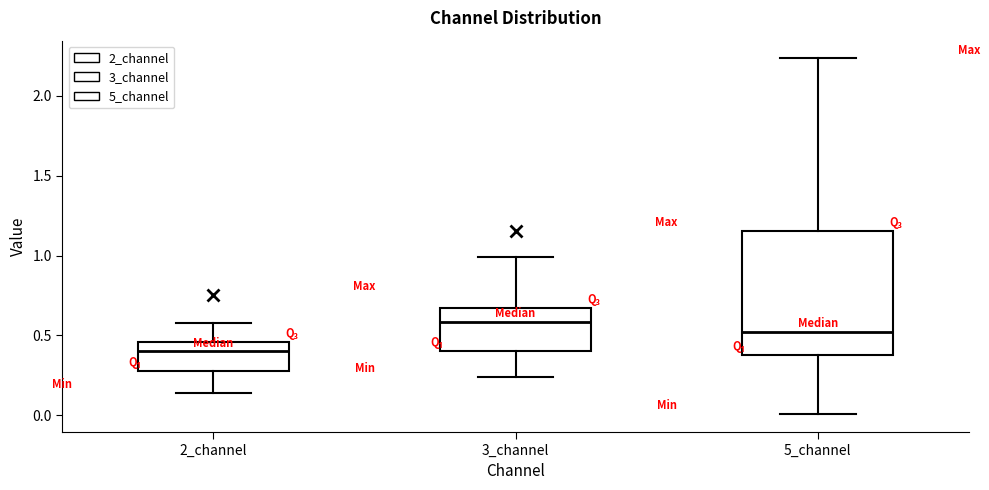

Reading left to right, read every box against the y-axis: the position of its median line, the range the box covers, and the ends of its whiskers. The values are not printed on the chart, so give them approximately, as read against the axis.

2_channel: median 0.40, box 0.30 to 0.45, whiskers 0.15 to 0.60
3_channel: median 0.60, box 0.40 to 0.65, whiskers 0.25 to 1.00
5_channel: median 0.50, box 0.40 to 1.15, whiskers 0.00 to 2.25